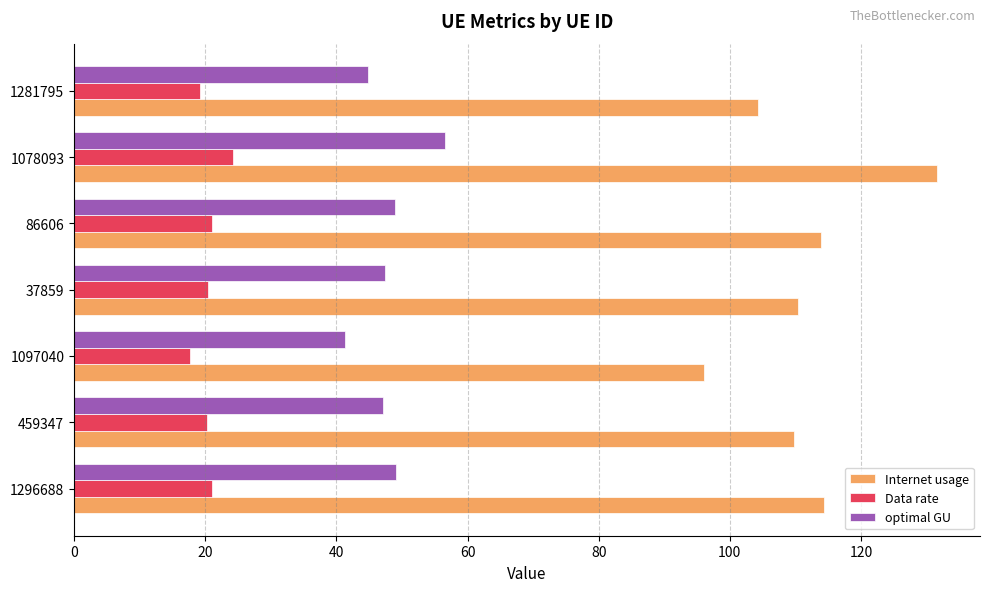

Which category has the highest value across all series?

1078093